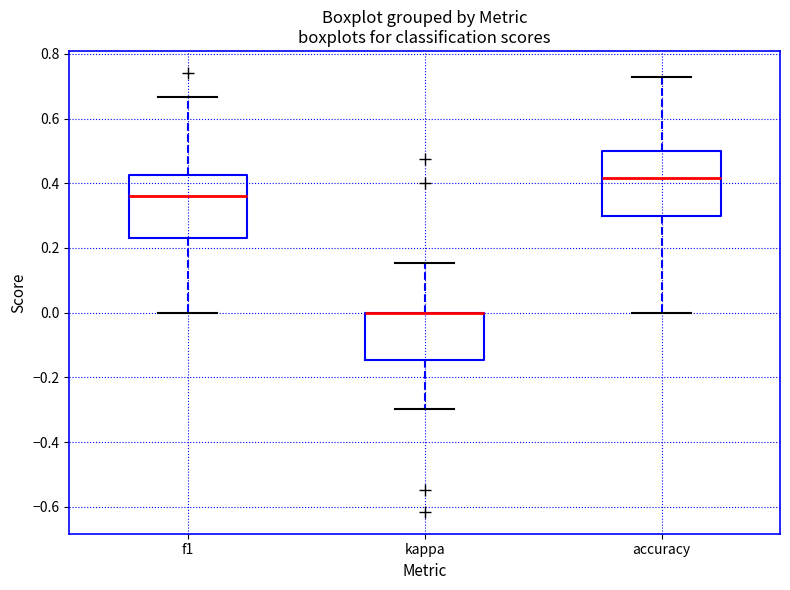

Reading left to right, transcribe this box plot: for each box, give where its median line is, the range the box spans, and where its two whiskers end, as read against the y-axis. The values are not printed on the chart, so give them approximately, as read against the axis.

f1: median 0.36, box 0.24 to 0.42, whiskers 0.00 to 0.66
kappa: median 0.00 (drawn on the box's upper edge), box -0.14 to 0.00, whiskers -0.30 to 0.16
accuracy: median 0.42, box 0.30 to 0.50, whiskers 0.00 to 0.72